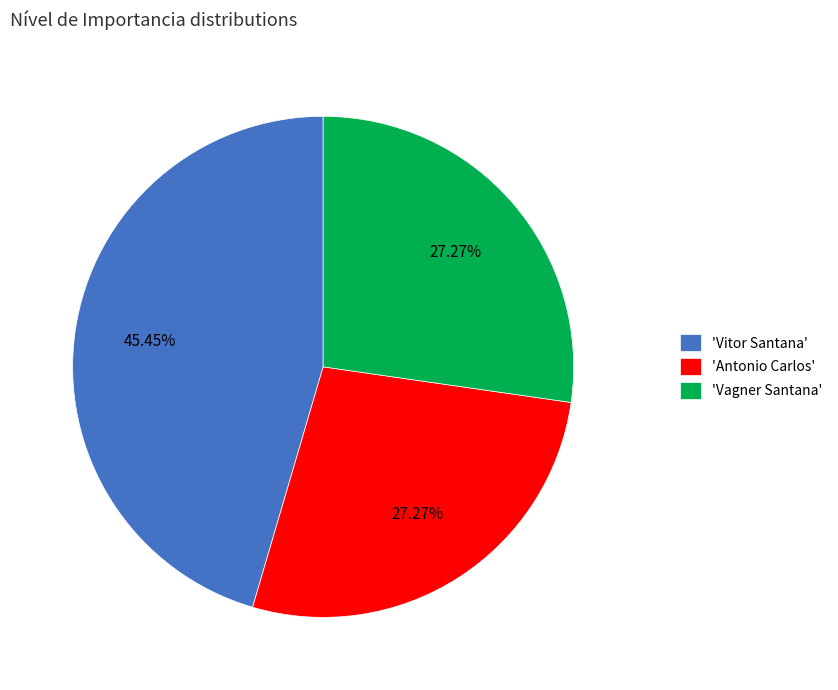

Does any single category account for the majority?

No